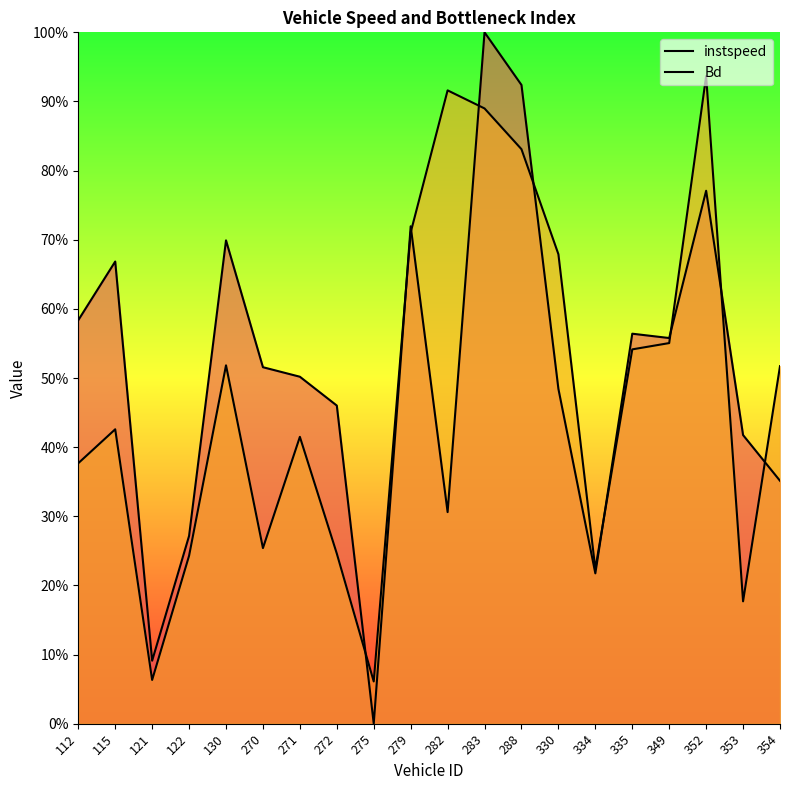

What is the sum of all instspeed values?

10.1